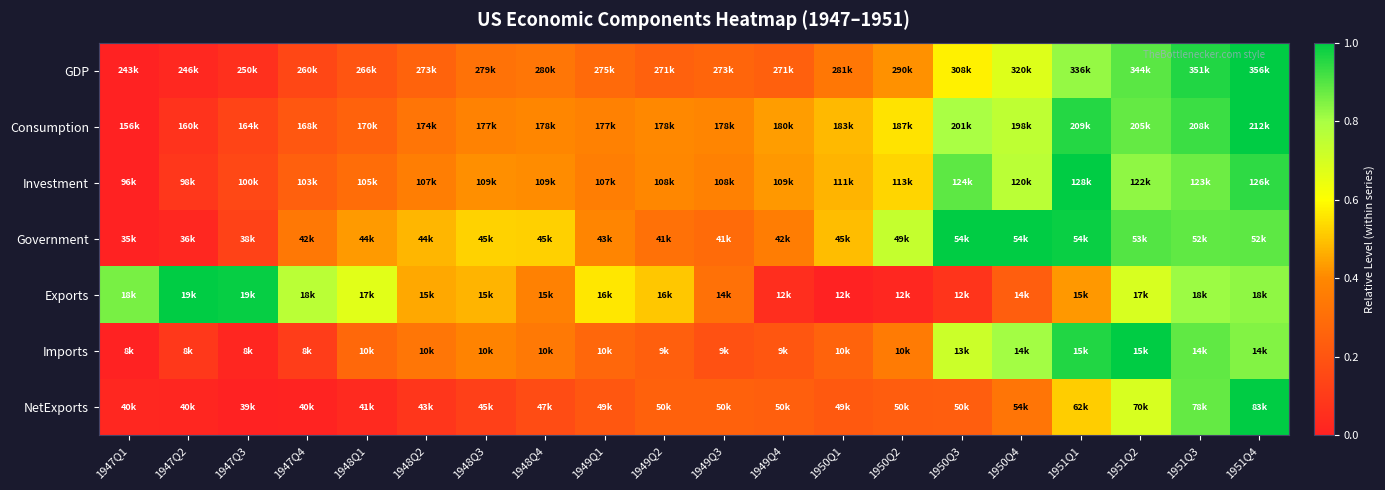

Reading right to left, what are all the values shown in this chart?

GDP: 1951Q4=1.0	1951Q3=1.0	1951Q2=0.9	1951Q1=0.8	1950Q4=0.7	1950Q3=0.6	1950Q2=0.4	1950Q1=0.3	1949Q4=0.2	1949Q3=0.3	1949Q2=0.2	1949Q1=0.3	1948Q4=0.3	1948Q3=0.3	1948Q2=0.3	1948Q1=0.2	1947Q4=0.1	1947Q3=0.1	1947Q2=0.0	1947Q1=0.0
Consumption: 1951Q4=1.0	1951Q3=0.9	1951Q2=0.9	1951Q1=1.0	1950Q4=0.8	1950Q3=0.8	1950Q2=0.6	1950Q1=0.5	1949Q4=0.4	1949Q3=0.4	1949Q2=0.4	1949Q1=0.4	1948Q4=0.4	1948Q3=0.4	1948Q2=0.3	1948Q1=0.3	1947Q4=0.2	1947Q3=0.1	1947Q2=0.1	1947Q1=0.0
Investment: 1951Q4=0.9	1951Q3=0.9	1951Q2=0.8	1951Q1=1.0	1950Q4=0.8	1950Q3=0.9	1950Q2=0.5	1950Q1=0.5	1949Q4=0.4	1949Q3=0.4	1949Q2=0.4	1949Q1=0.4	1948Q4=0.4	1948Q3=0.4	1948Q2=0.4	1948Q1=0.3	1947Q4=0.2	1947Q3=0.2	1947Q2=0.1	1947Q1=0.0
Government: 1951Q4=0.9	1951Q3=0.9	1951Q2=0.9	1951Q1=1.0	1950Q4=1.0	1950Q3=1.0	1950Q2=0.7	1950Q1=0.5	1949Q4=0.4	1949Q3=0.3	1949Q2=0.3	1949Q1=0.4	1948Q4=0.5	1948Q3=0.5	1948Q2=0.5	1948Q1=0.4	1947Q4=0.3	1947Q3=0.1	1947Q2=0.0	1947Q1=0.0
Exports: 1951Q4=0.8	1951Q3=0.8	1951Q2=0.7	1951Q1=0.4	1950Q4=0.2	1950Q3=0.1	1950Q2=0.0	1950Q1=0.0	1949Q4=0.0	1949Q3=0.3	1949Q2=0.5	1949Q1=0.6	1948Q4=0.4	1948Q3=0.5	1948Q2=0.5	1948Q1=0.7	1947Q4=0.8	1947Q3=1.0	1947Q2=1.0	1947Q1=0.9
Imports: 1951Q4=0.8	1951Q3=0.9	1951Q2=1.0	1951Q1=1.0	1950Q4=0.8	1950Q3=0.7	1950Q2=0.4	1950Q1=0.3	1949Q4=0.2	1949Q3=0.2	1949Q2=0.2	1949Q1=0.3	1948Q4=0.3	1948Q3=0.4	1948Q2=0.3	1948Q1=0.3	1947Q4=0.1	1947Q3=0.0	1947Q2=0.1	1947Q1=0.0
NetExports: 1951Q4=1.0	1951Q3=0.9	1951Q2=0.7	1951Q1=0.5	1950Q4=0.3	1950Q3=0.2	1950Q2=0.2	1950Q1=0.2	1949Q4=0.2	1949Q3=0.3	1949Q2=0.3	1949Q1=0.2	1948Q4=0.2	1948Q3=0.1	1948Q2=0.1	1948Q1=0.0	1947Q4=0.0	1947Q3=0.0	1947Q2=0.0	1947Q1=0.0